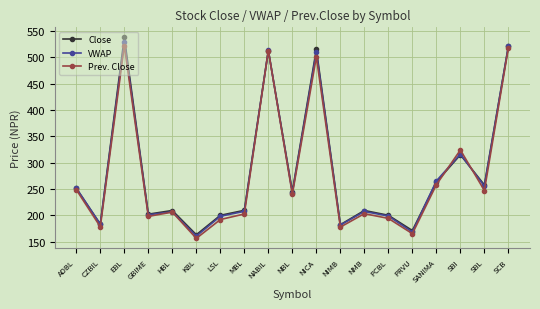

Is it true that Prev. Close equals 425.1 at ADBL?

False